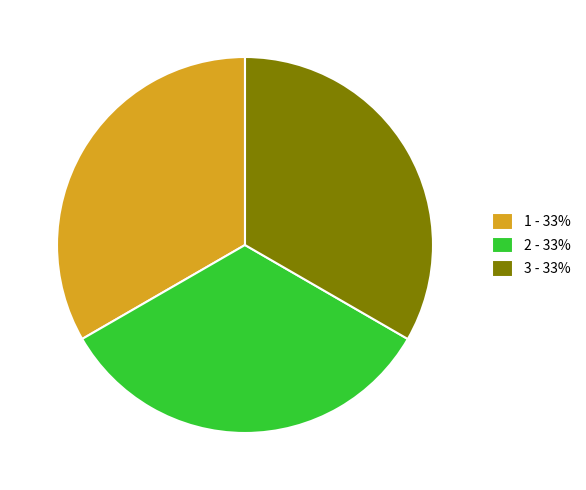

Is it true that 1 is 33% of the pie?

True